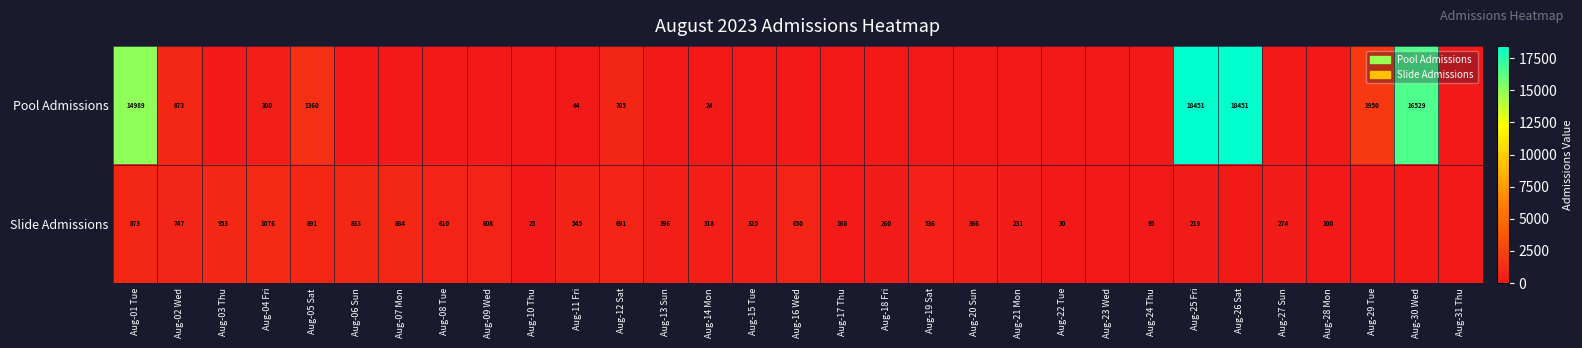

The value of Slide Admissions at Aug-13 Sun is 396. True or false?

True